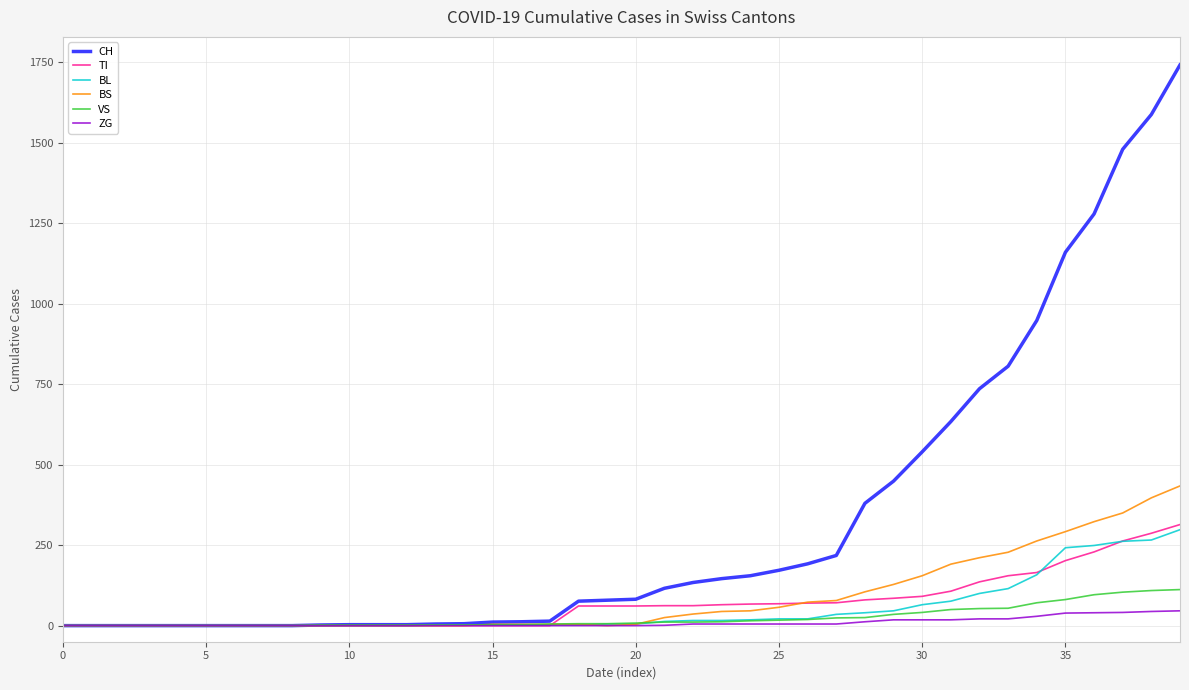

Which series has the widest spread of values?

CH